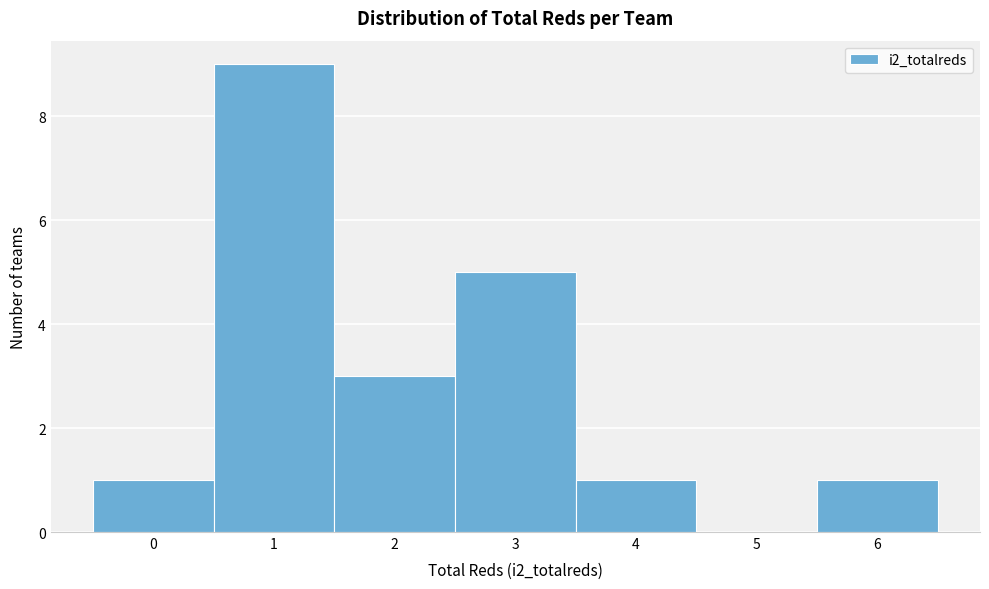

Reading left to right, list every bar in this chart as the range it spans on the x-axis followed by its height. The values are not printed on the chart, so give them approximately, as read against the axis.

-0.5 to 0.5: 1
0.5 to 1.5: 9
1.5 to 2.5: 3
2.5 to 3.5: 5
3.5 to 4.5: 1
4.5 to 5.5: 0
5.5 to 6.5: 1